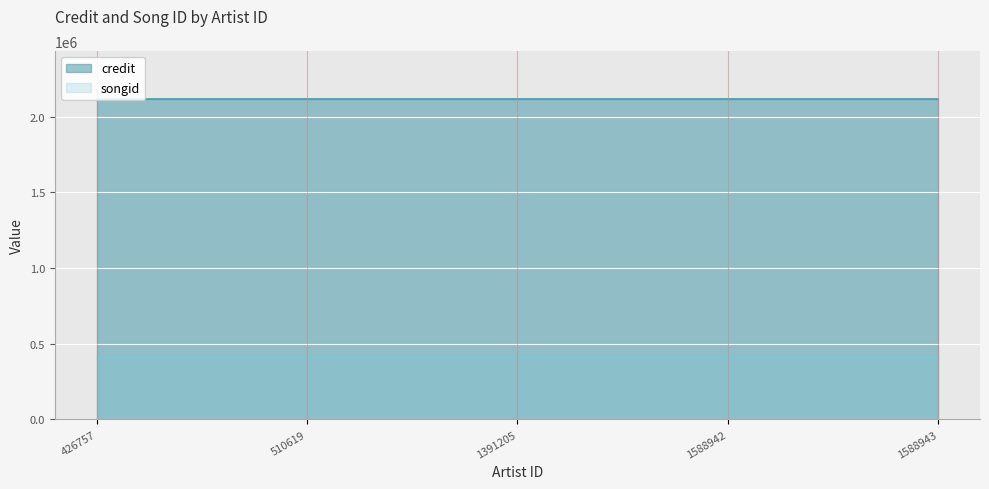

Reading left to right, what are all the values shown in this chart?

credit: 426757=2117156	510619=2117156	1391205=2117156	1588942=2117156	1588943=2117156
songid: 426757=414403	510619=414403	1391205=414403	1588942=414403	1588943=414403